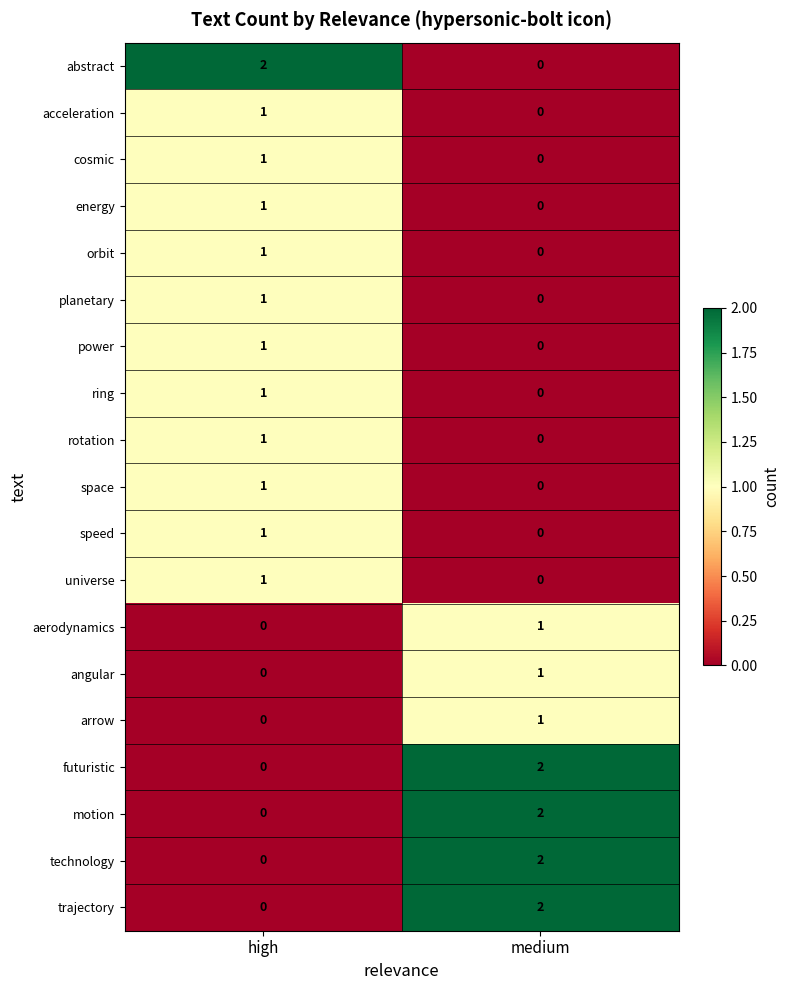

At which label is angular closest to 0?

high